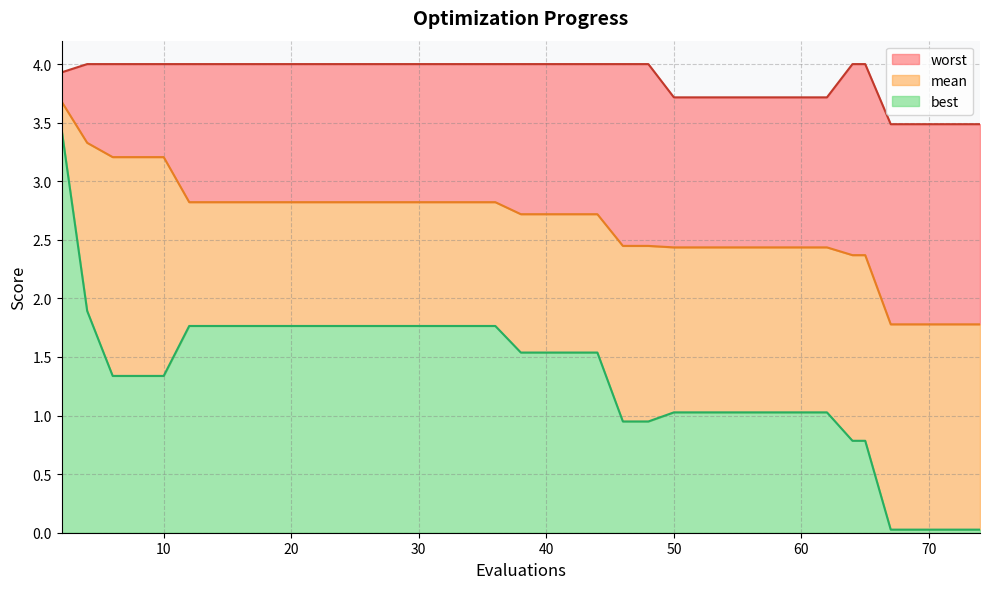

What is the total value across all series at 60?

3.7